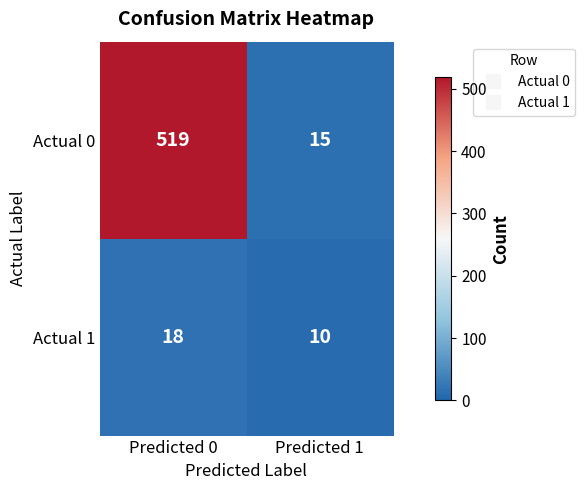

Which series has the largest total across all categories?

Actual 0